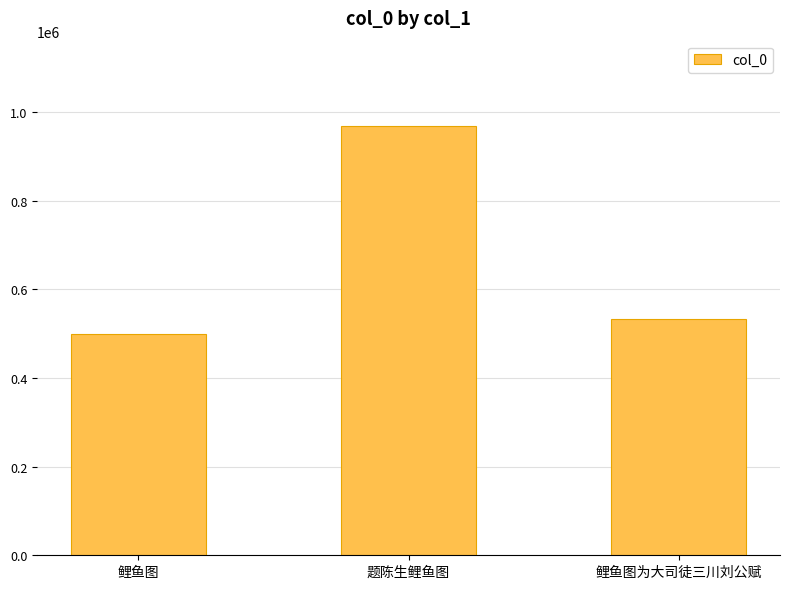

Rank the categories by value from highest to lowest.

题陈生鲤鱼图, 鲤鱼图为大司徒三川刘公赋, 鲤鱼图